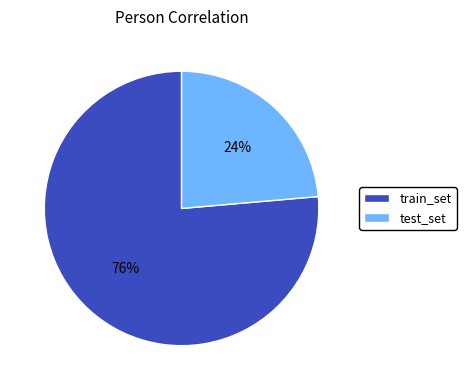

Combined, do test_set and train_set account for over 50%?

Yes